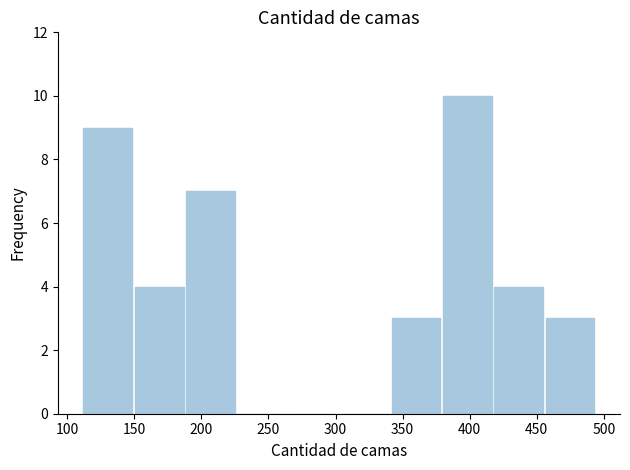

Reading left to right, transcribe this chart: for each bar, give the range it covers on the x-axis and its height. Neither the bar edges nor the heights are printed on the chart, so give them approximately, as read against the axes.

110 to 150: 9
150 to 190: 4
190 to 225: 7
225 to 265: 0
265 to 305: 0
305 to 340: 0
340 to 380: 3
380 to 415: 10
415 to 455: 4
455 to 495: 3